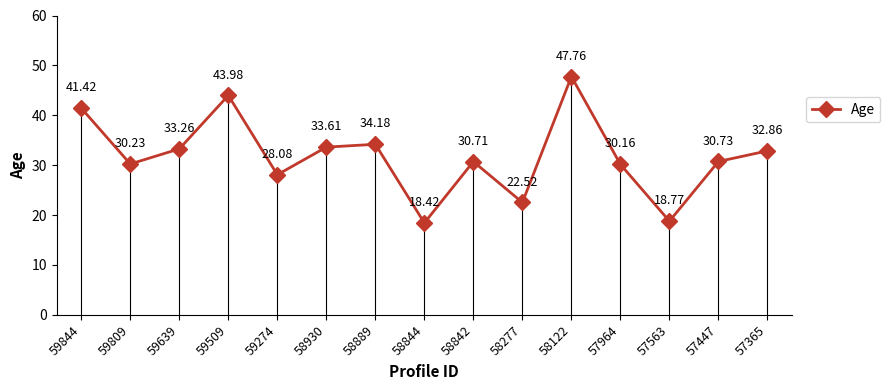

Rank the categories by value from highest to lowest.

58122, 59509, 59844, 58889, 58930, 59639, 57365, 57447, 58842, 59809, 57964, 59274, 58277, 57563, 58844